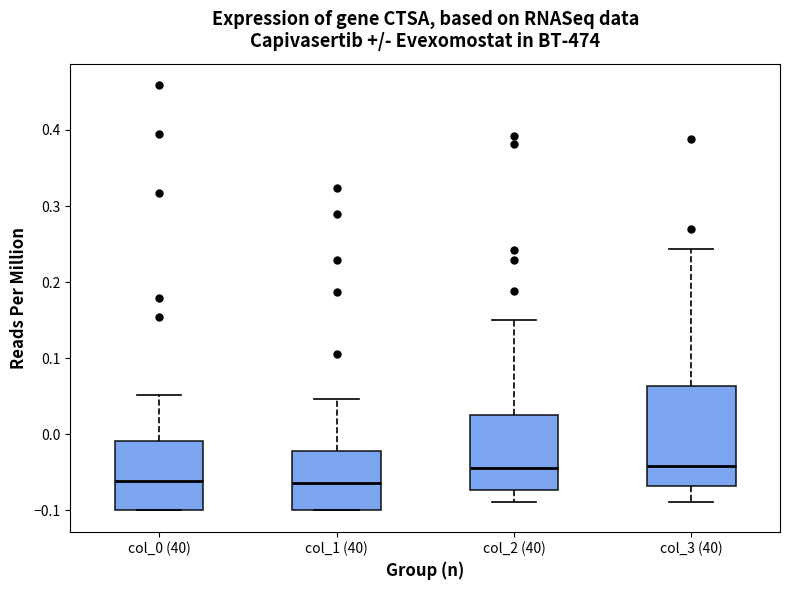

Reading left to right, transcribe this box plot: for each box, give where its median line is, the range the box spans, and where its two whiskers end, as read against the y-axis. The values are not printed on the chart, so give them approximately, as read against the axis.

col_0 (40): median -0.06, box -0.10 to -0.01, whiskers -0.10 to 0.05
col_1 (40): median -0.06, box -0.10 to -0.02, whiskers -0.10 to 0.05
col_2 (40): median -0.04, box -0.07 to 0.03, whiskers -0.09 to 0.15
col_3 (40): median -0.04, box -0.07 to 0.06, whiskers -0.09 to 0.24